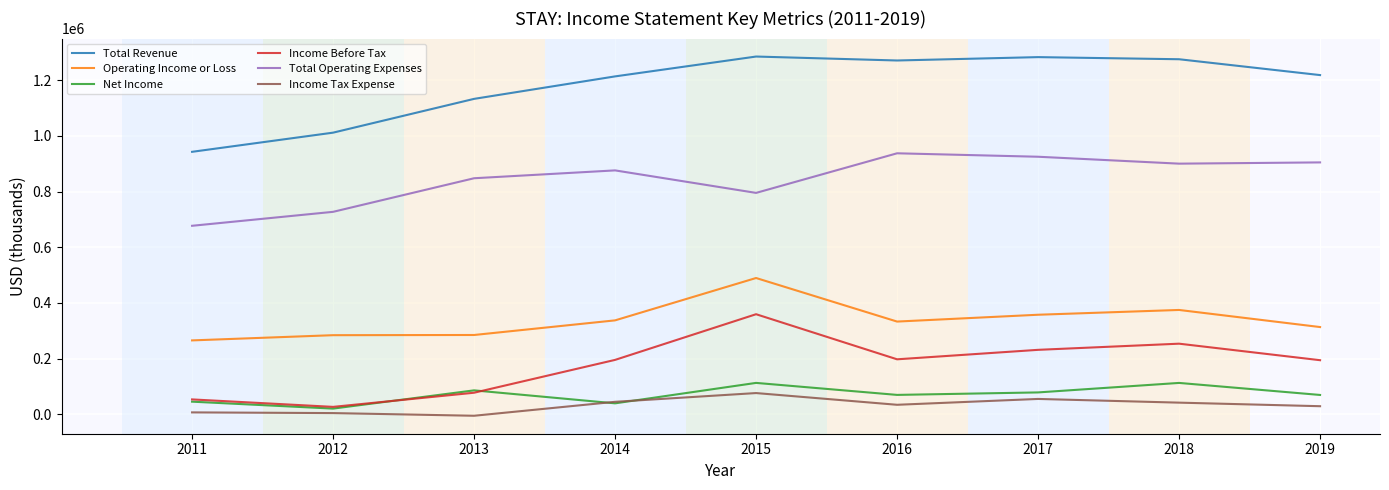

How many lines are shown in the chart?

6